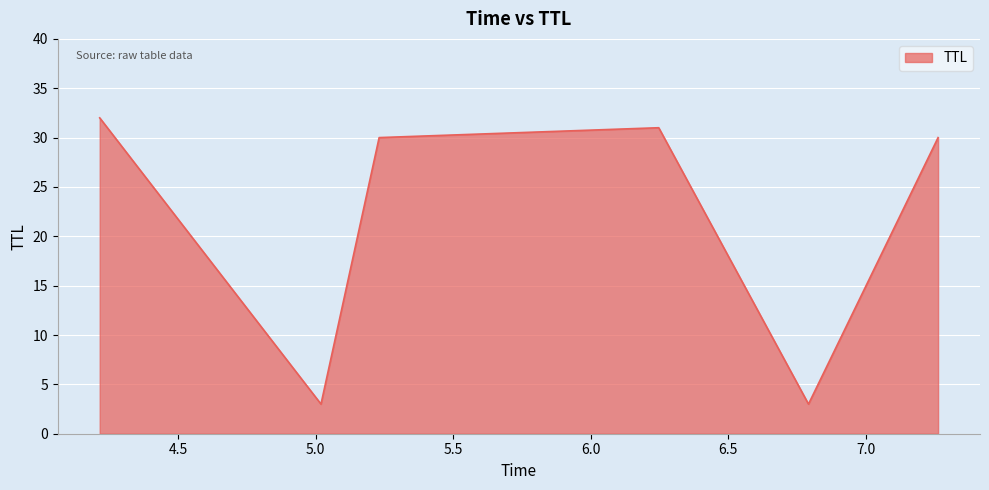

What is the difference between the maximum and second lowest values?

29